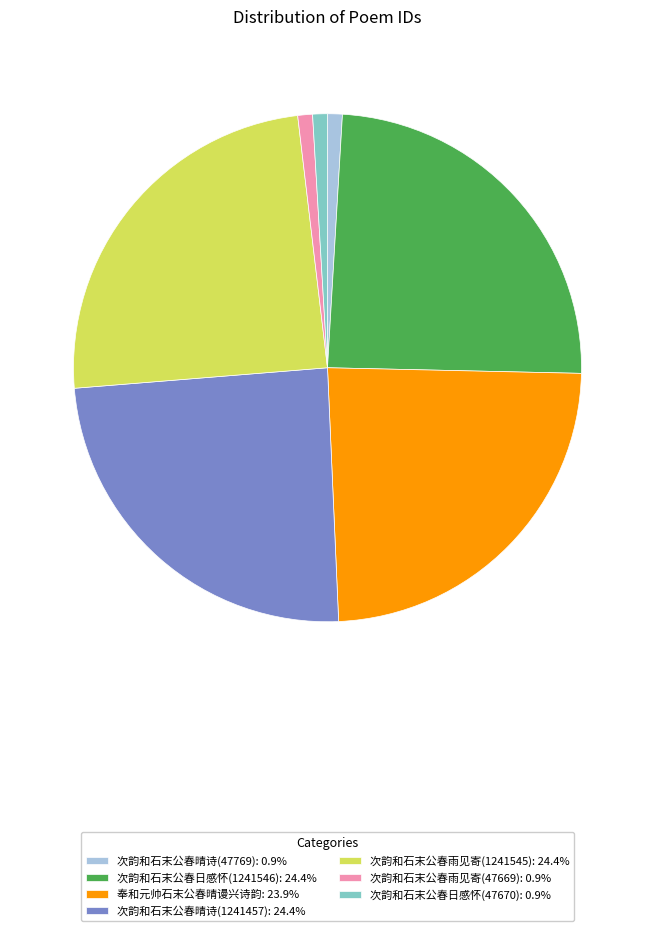

Do 奉和元帅石末公春晴谩兴诗韵: 23.9% and 次韵和石末公春雨见寄(1241545): 24.4% together represent more than half of the pie?

No